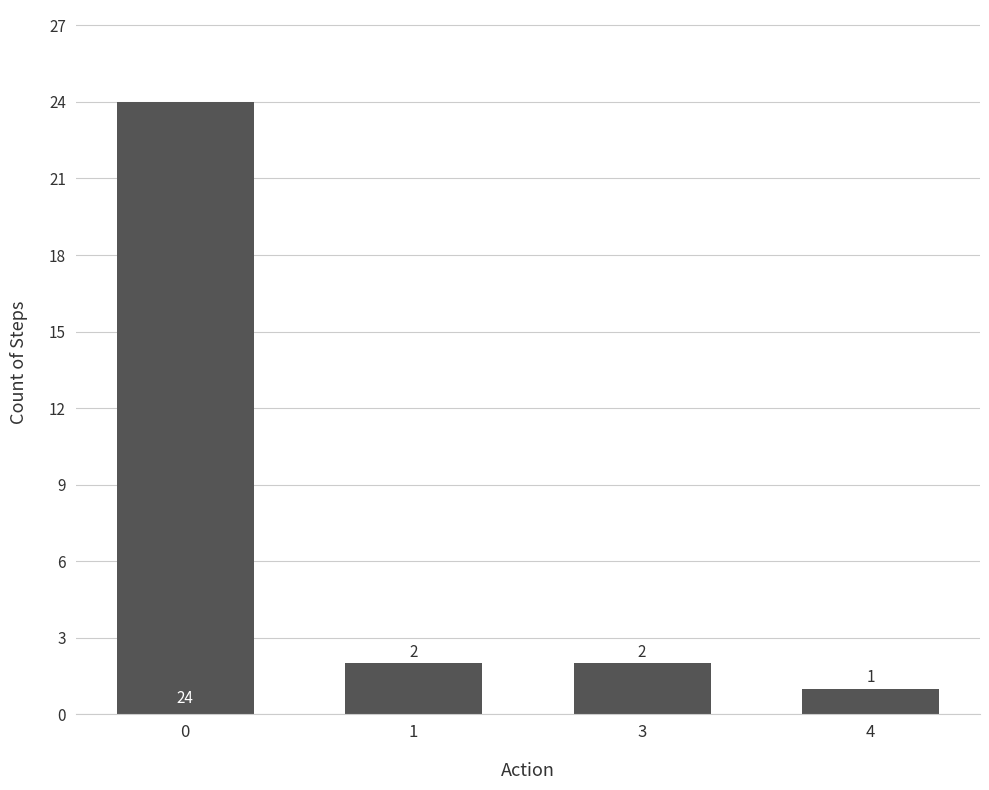

True or false: the data shows 34 at 0.

False